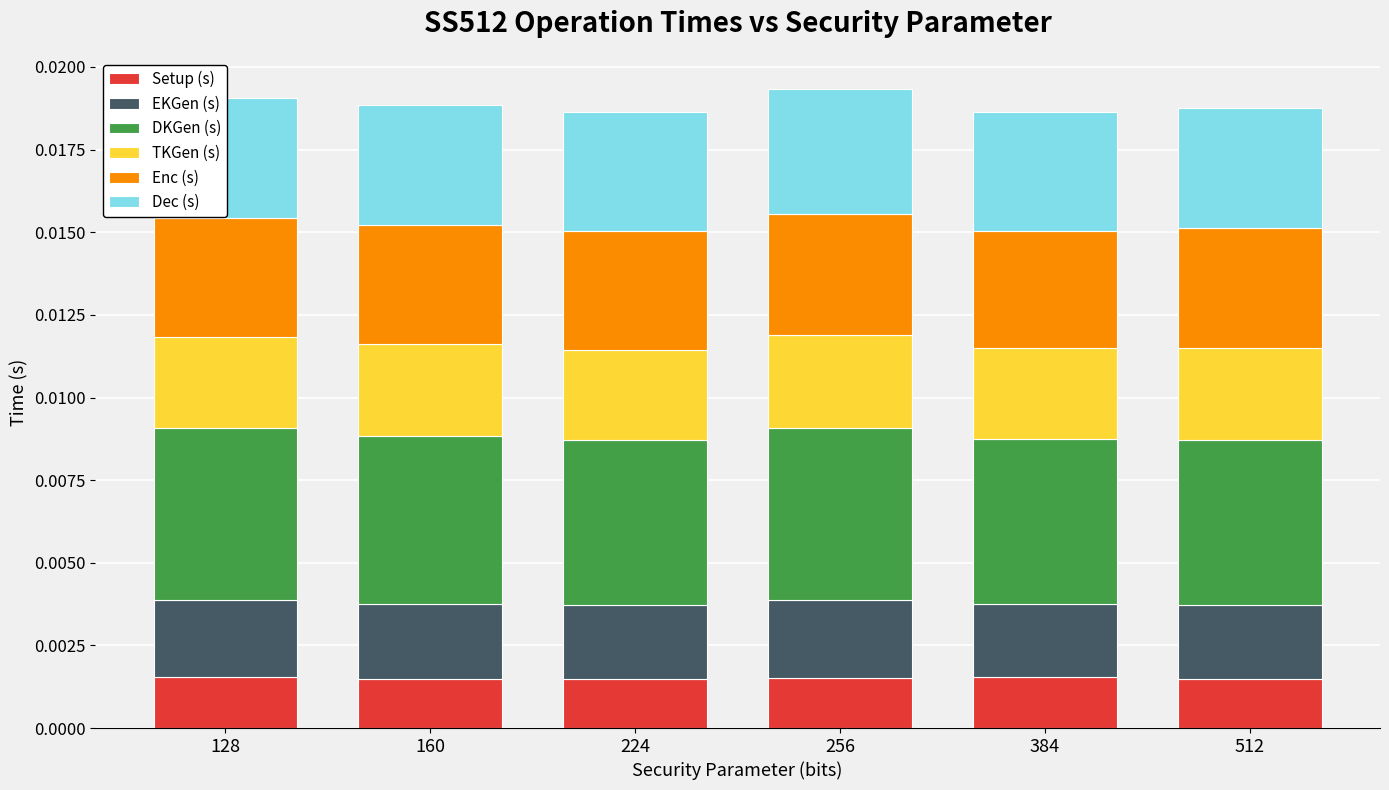

Are the bars grouped side by side (vs. stacked)?

No